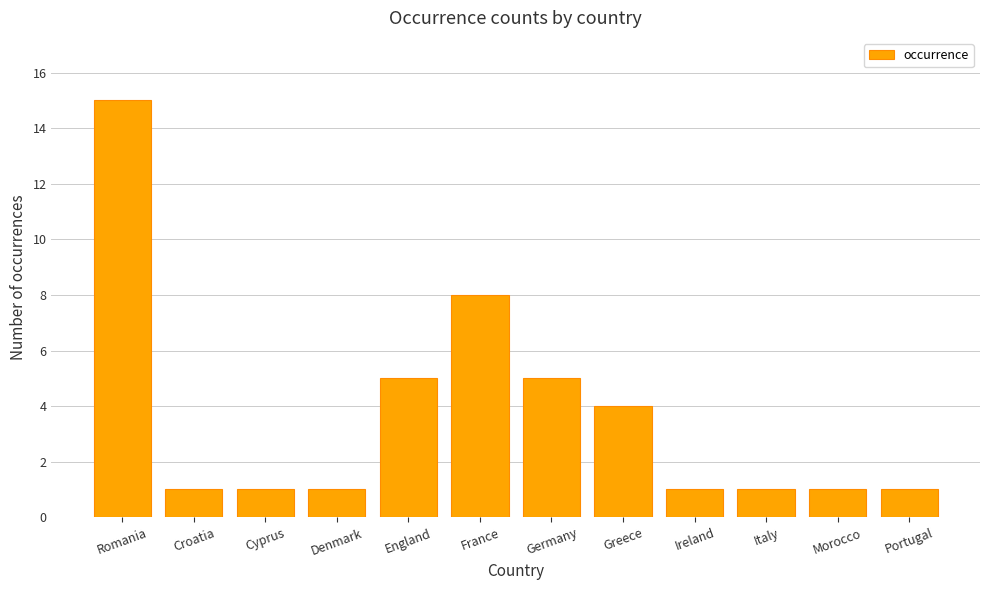

What is the value of the 5th bar from the left?

5